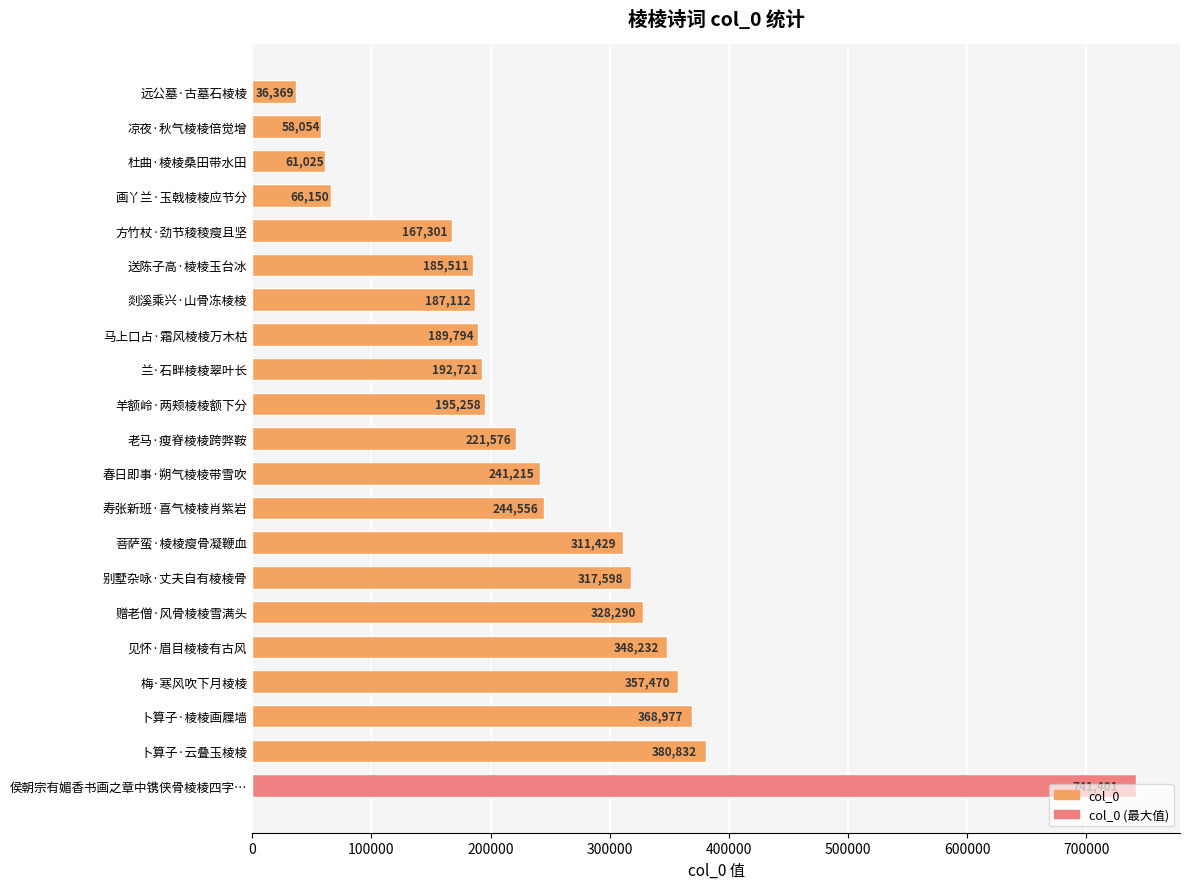

True or false: the data shows 96299 at 马上口占·霜风棱棱万木枯.

False